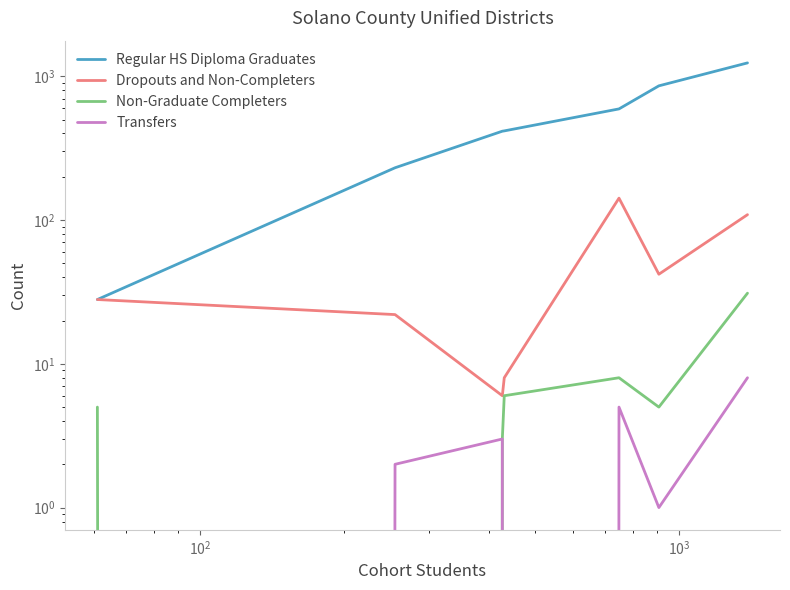

True or false: Non-Graduate Completers and Dropouts and Non-Completers intersect in this chart.

False